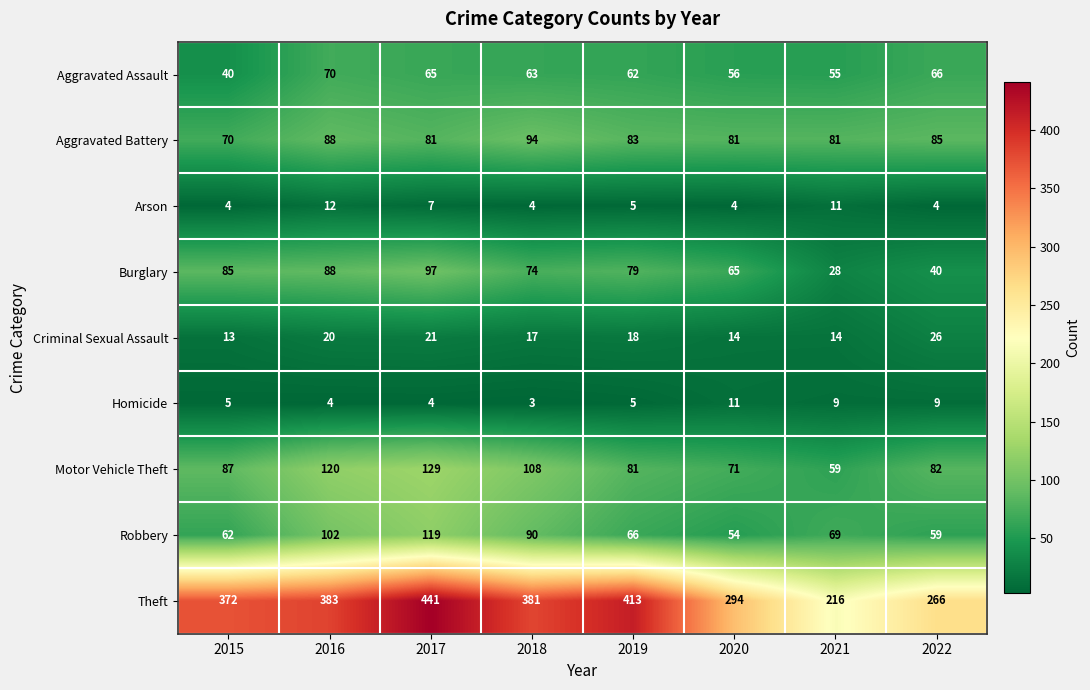

Which category has the highest value across all series?

2017